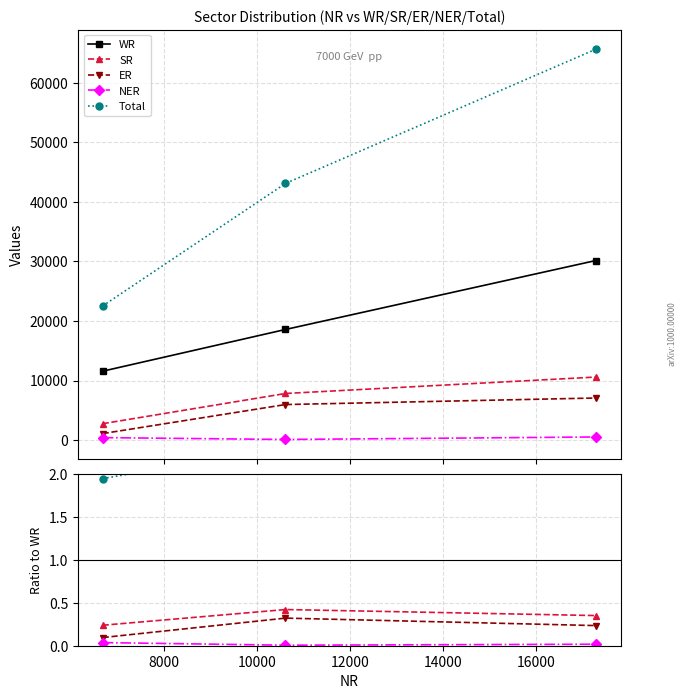

How many data points does each series have?

3